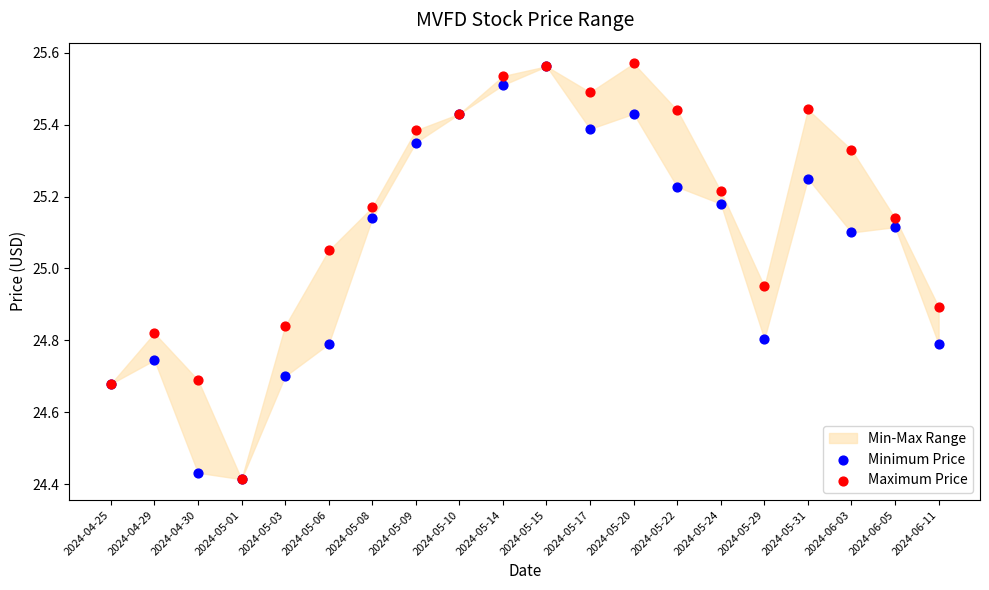

Which series contains the highest Y value?

Maximum Price